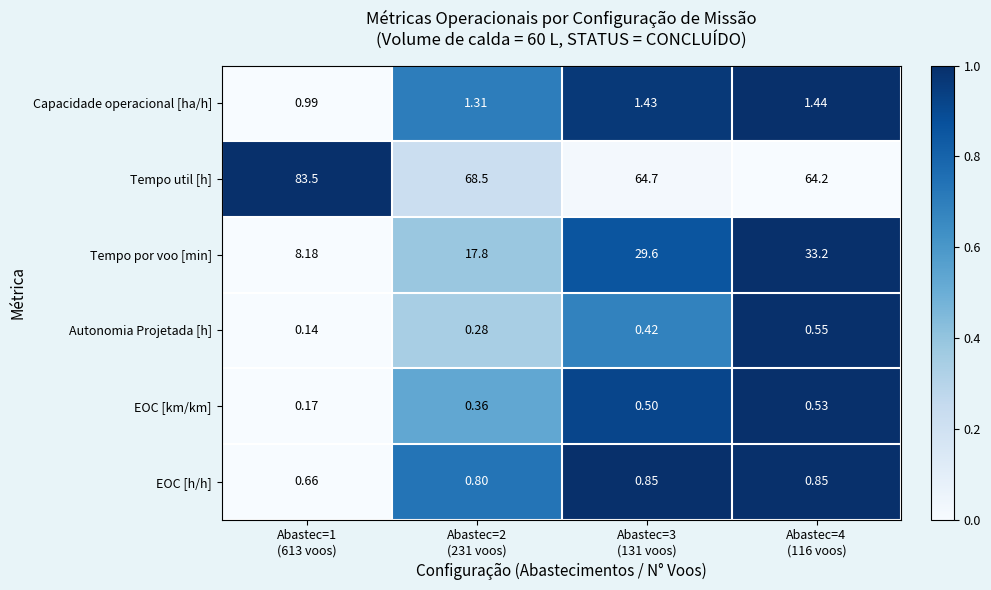

How many distinct data groups are displayed?

6